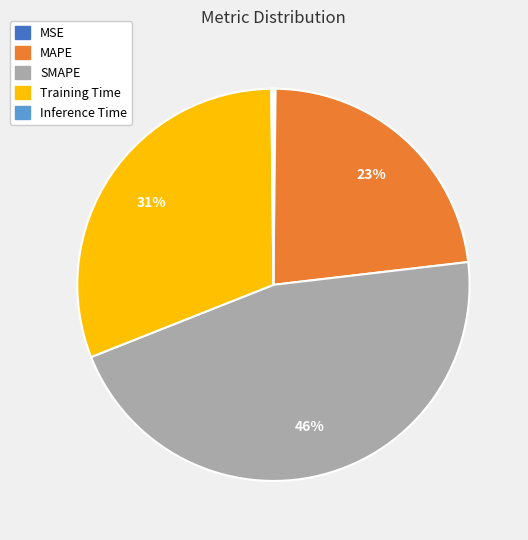

Which slice is the largest?

SMAPE